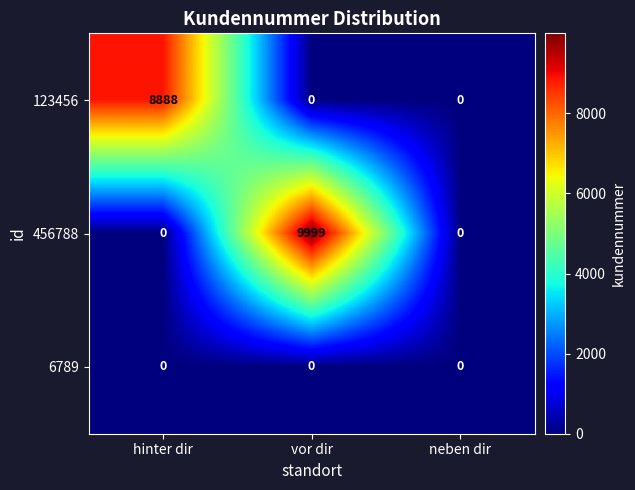

Count the 123456 values in the range 0 to 8888.

3